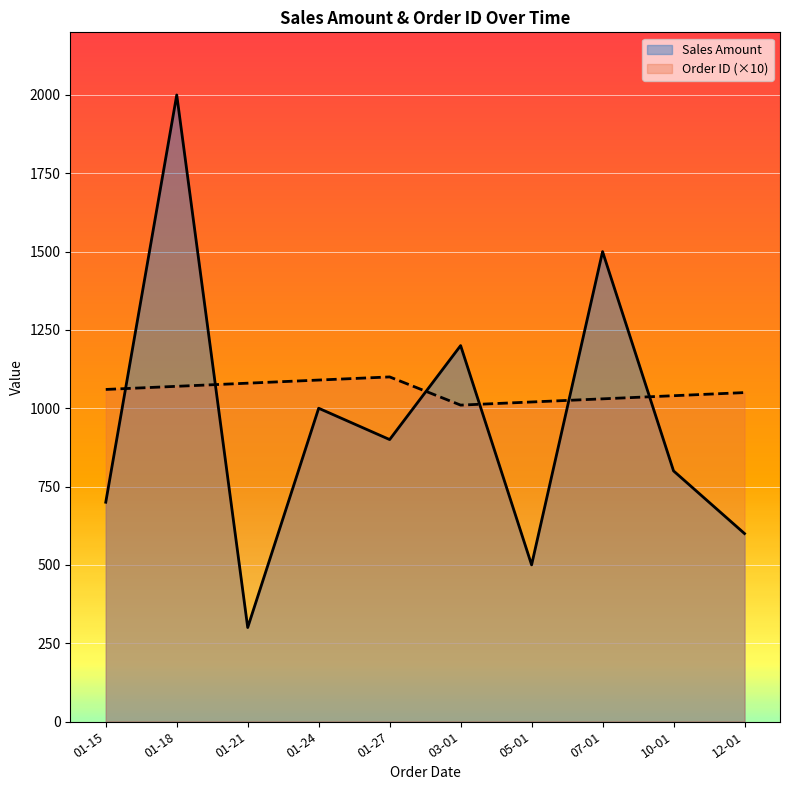

What is the difference between the Sales Amount values at 10-01 and 01-18?

1200